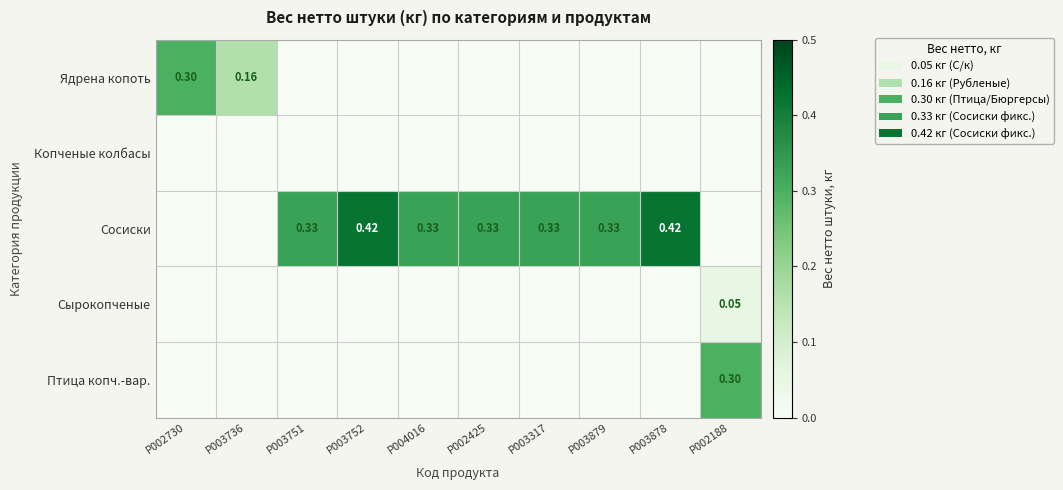

Which series has the largest total across all categories?

Сосиски